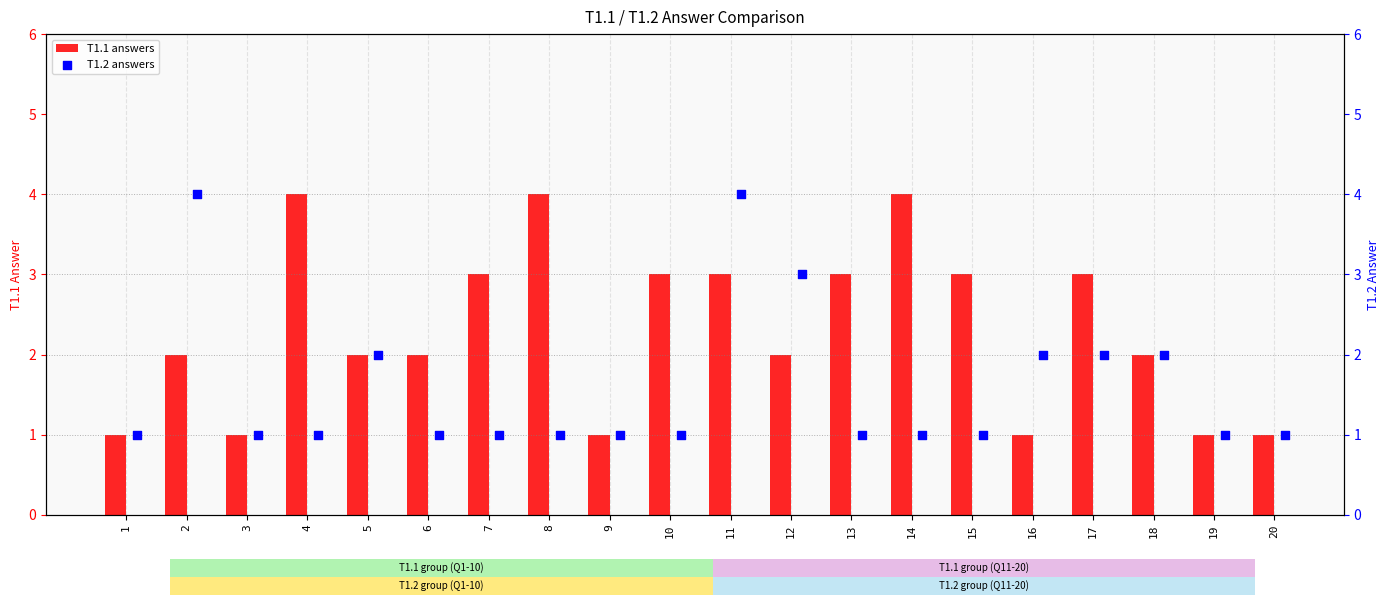

What is the sum of the T1.1 answers values at 8 and 14?

8